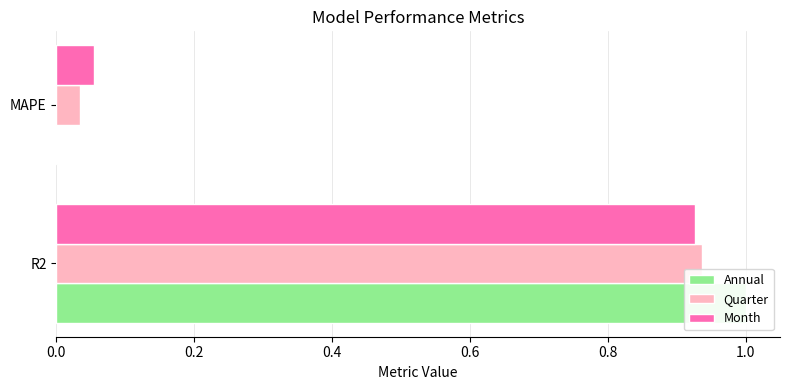

Rank the series by their average value, from lowest to highest.

Quarter, Month, Annual